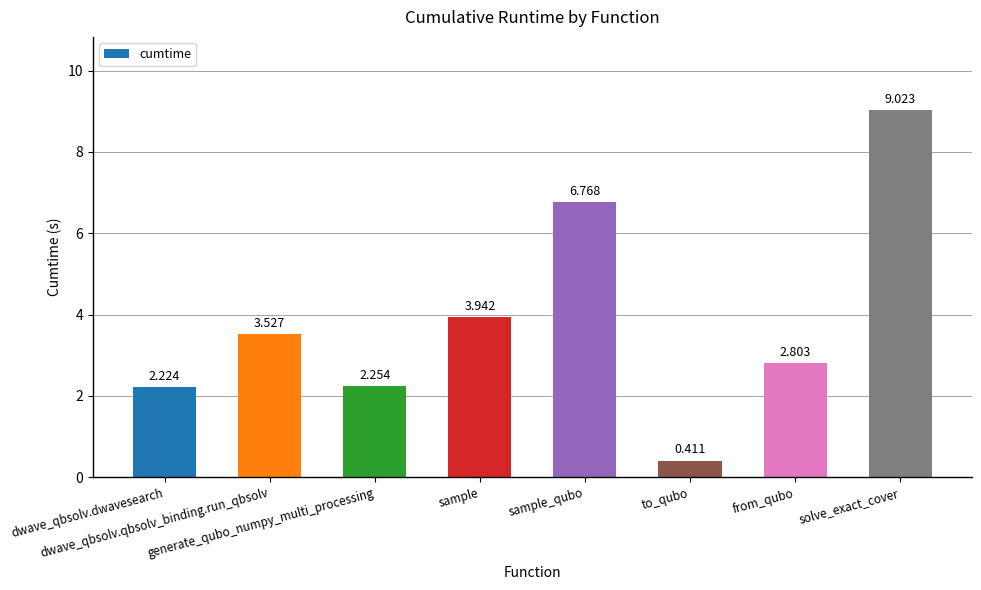

What is the greatest value displayed?

9.0